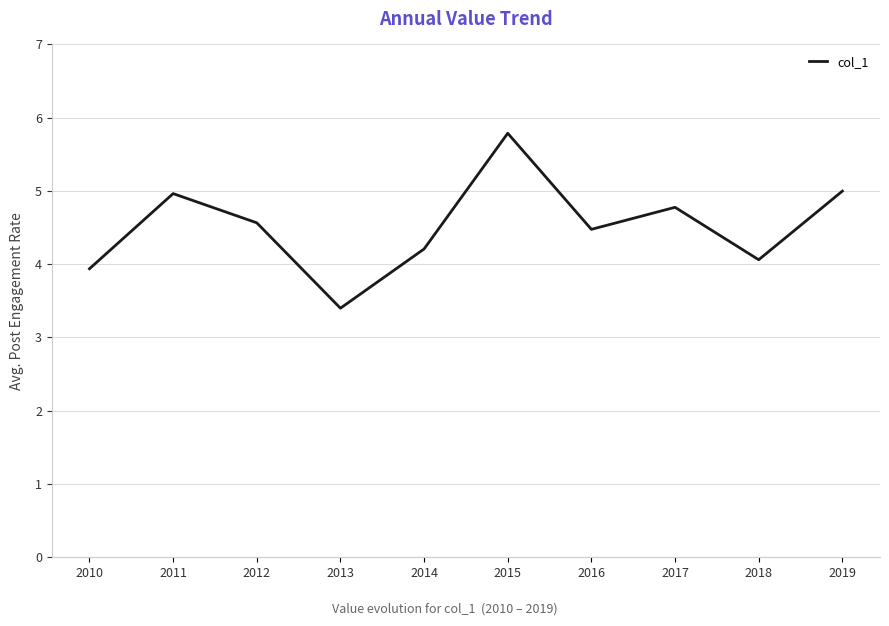

What is the difference between the values at 2016 and 2011?

0.5